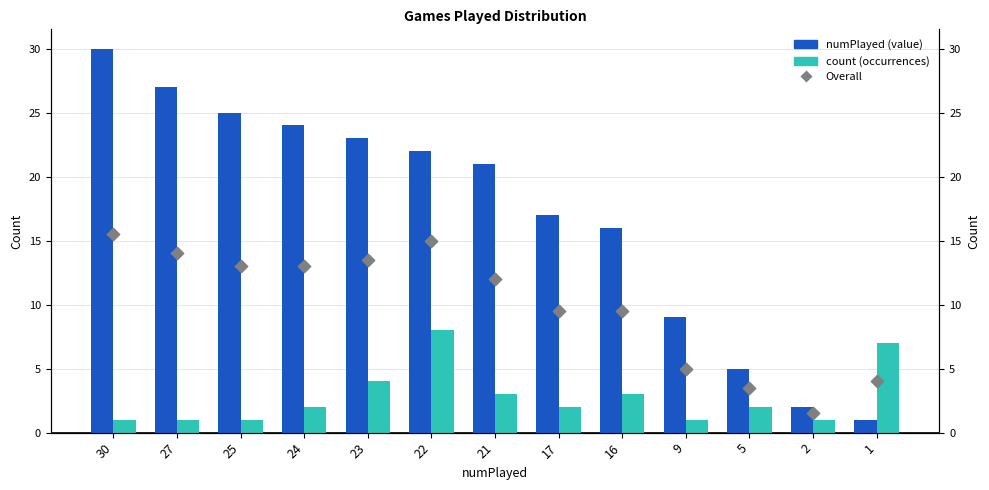

Which series reaches the maximum Y coordinate?

numPlayed (value)